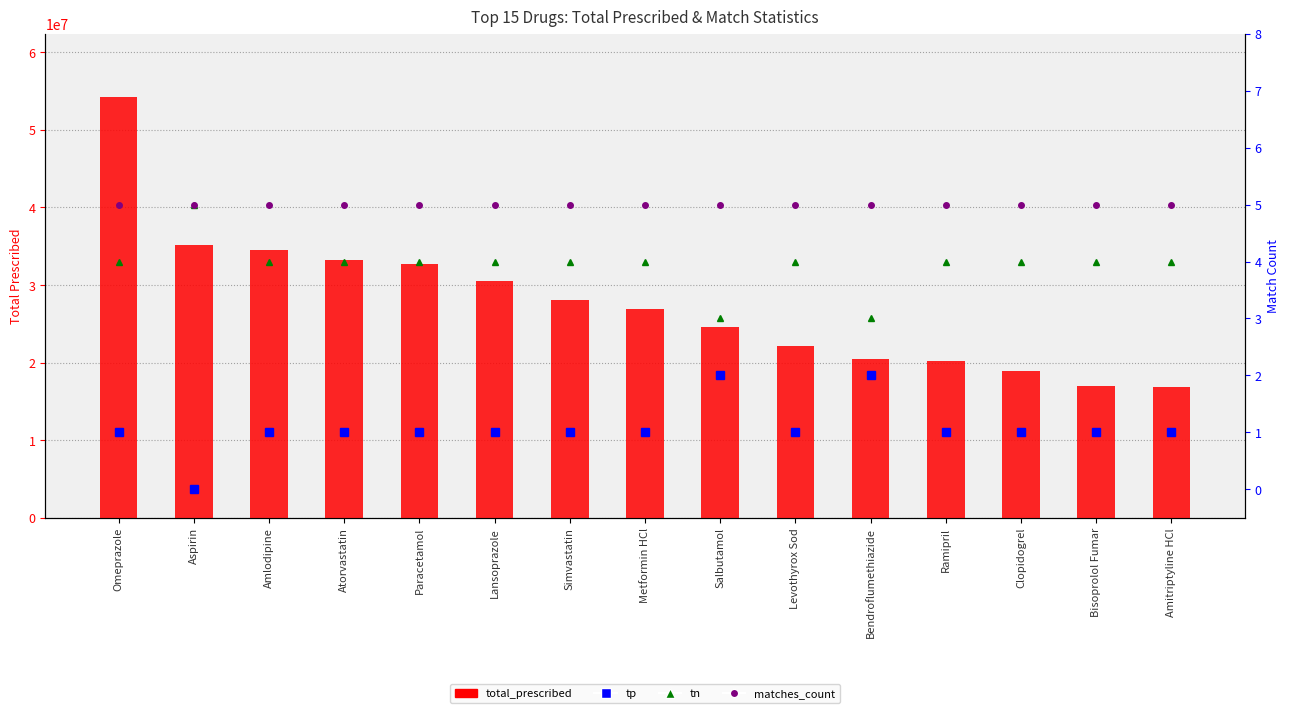

What is the label of the 3rd bar from the left?

Amlodipine